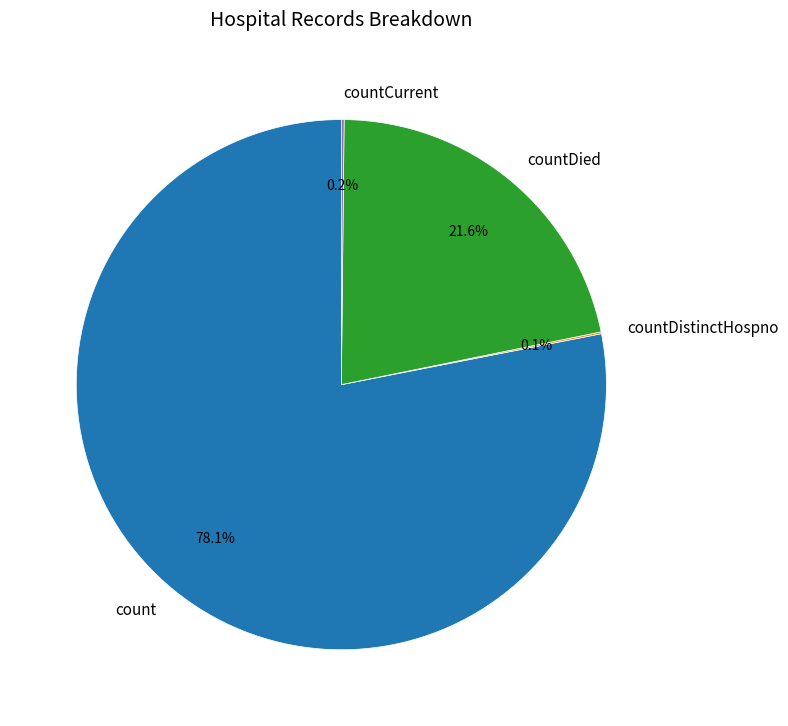

What percentage is NOT represented by countDied?

78.4%